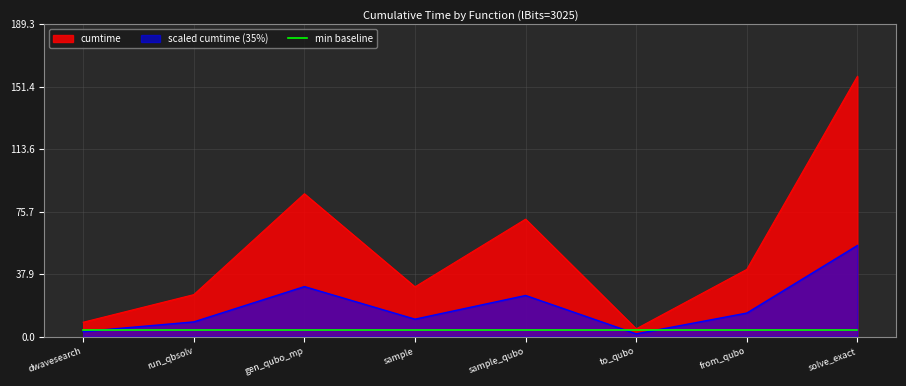

What is the maximum value shown in the chart?

157.7